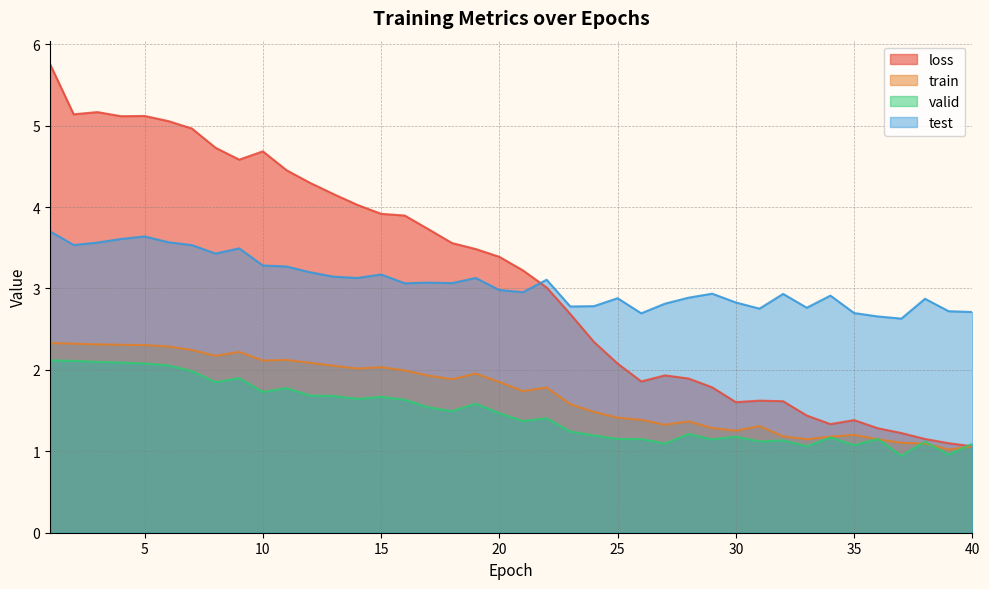

What is the value of the valid point at the 37th from the left?

0.9